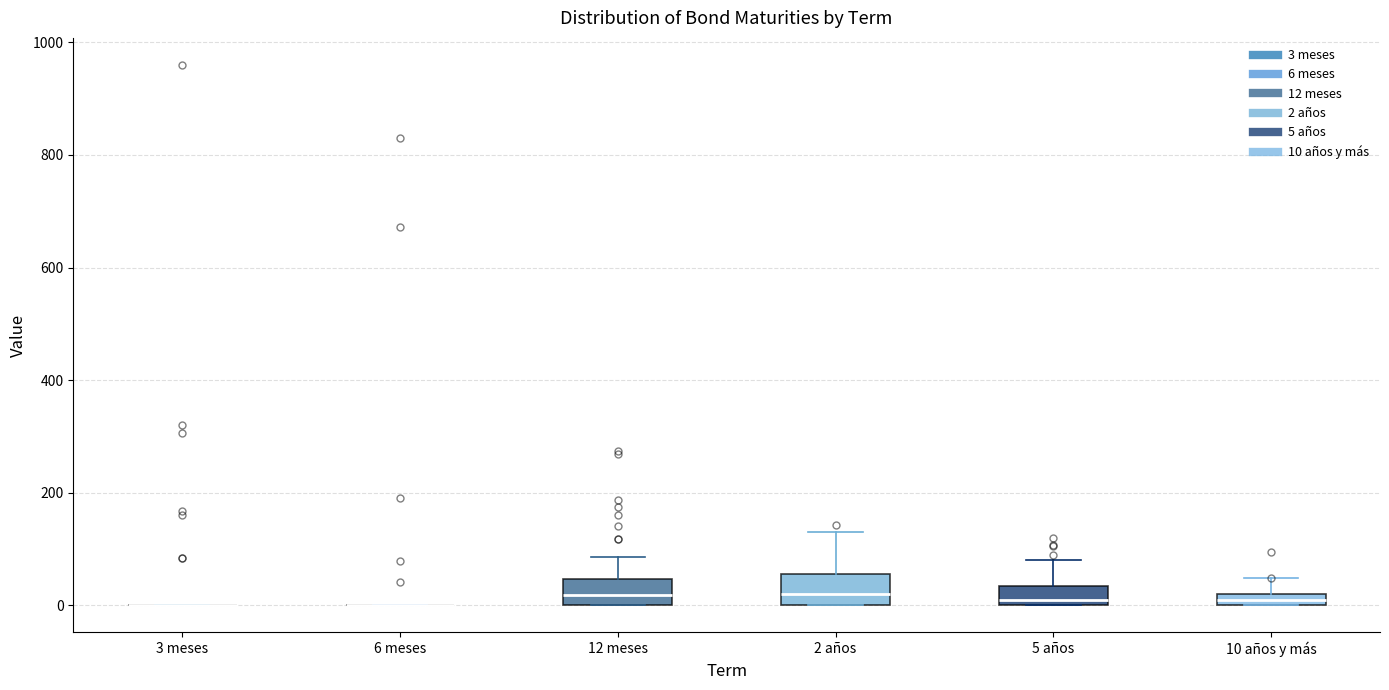

Where is the lower edge of the box for 10 años y más on the y-axis? The values are not printed on the chart, so give them approximately, as read against the axis.

0